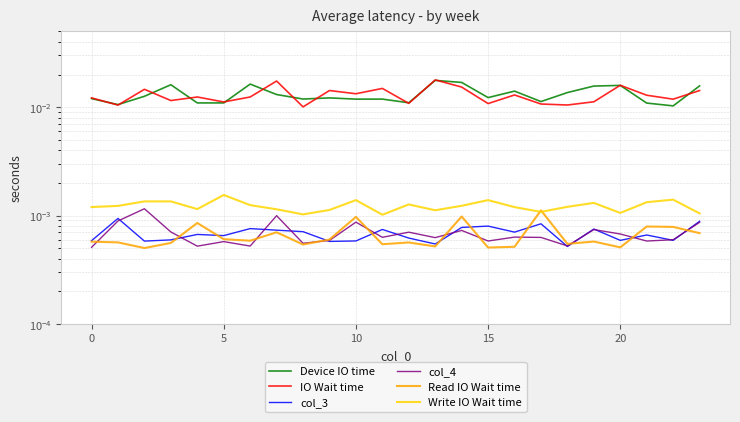

Is it true that col_3 equals 0.0 at 21?

True